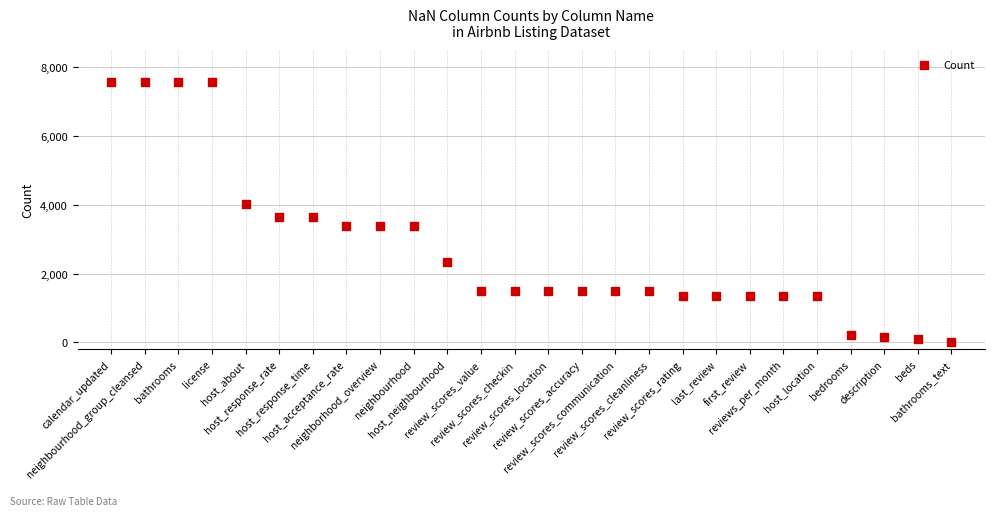

What is the range of Y values (max minus min)?

7562